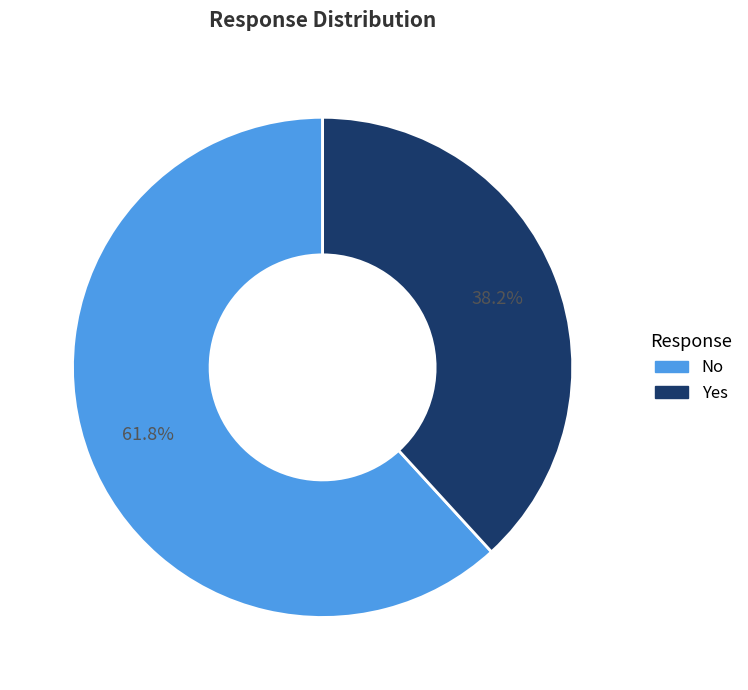

Does No represent more than half of the total?

Yes